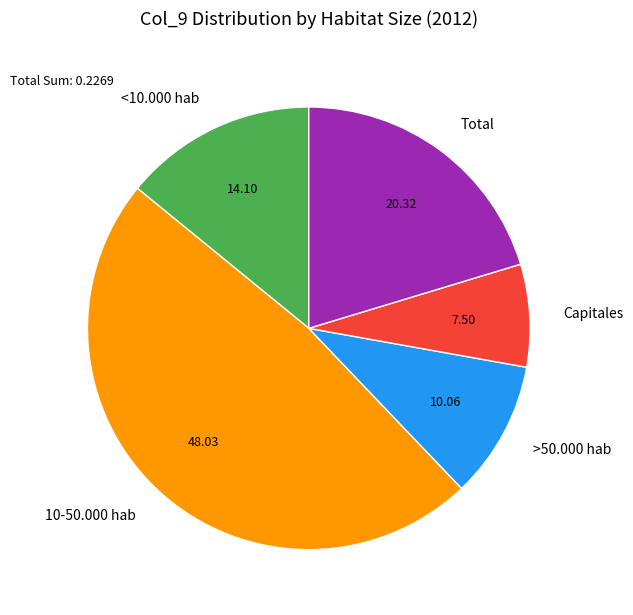

Which category has the smallest portion of the pie?

Capitales